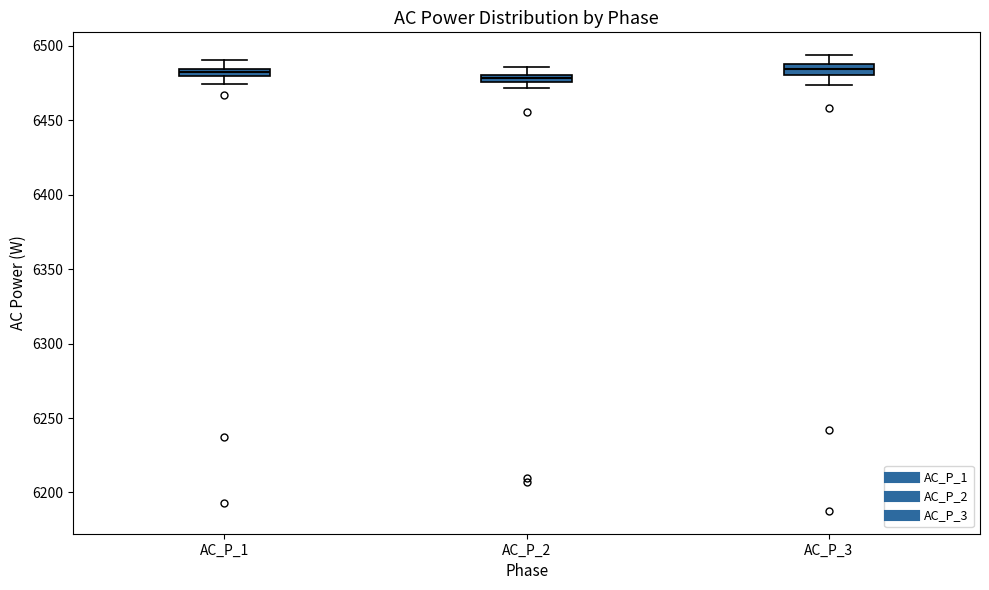

Where does the lower whisker of the box for AC_P_3 end on the y-axis? The values are not printed on the chart, so give them approximately, as read against the axis.

6475